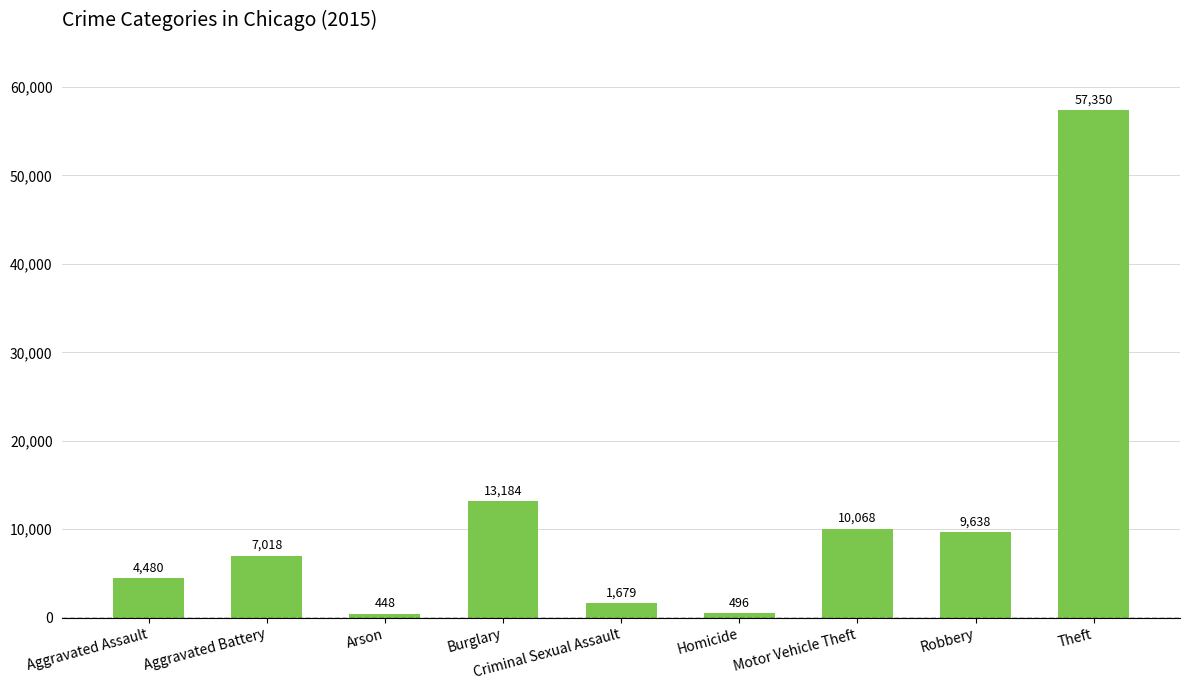

What is the change in value from Burglary to Motor Vehicle Theft?

-3116